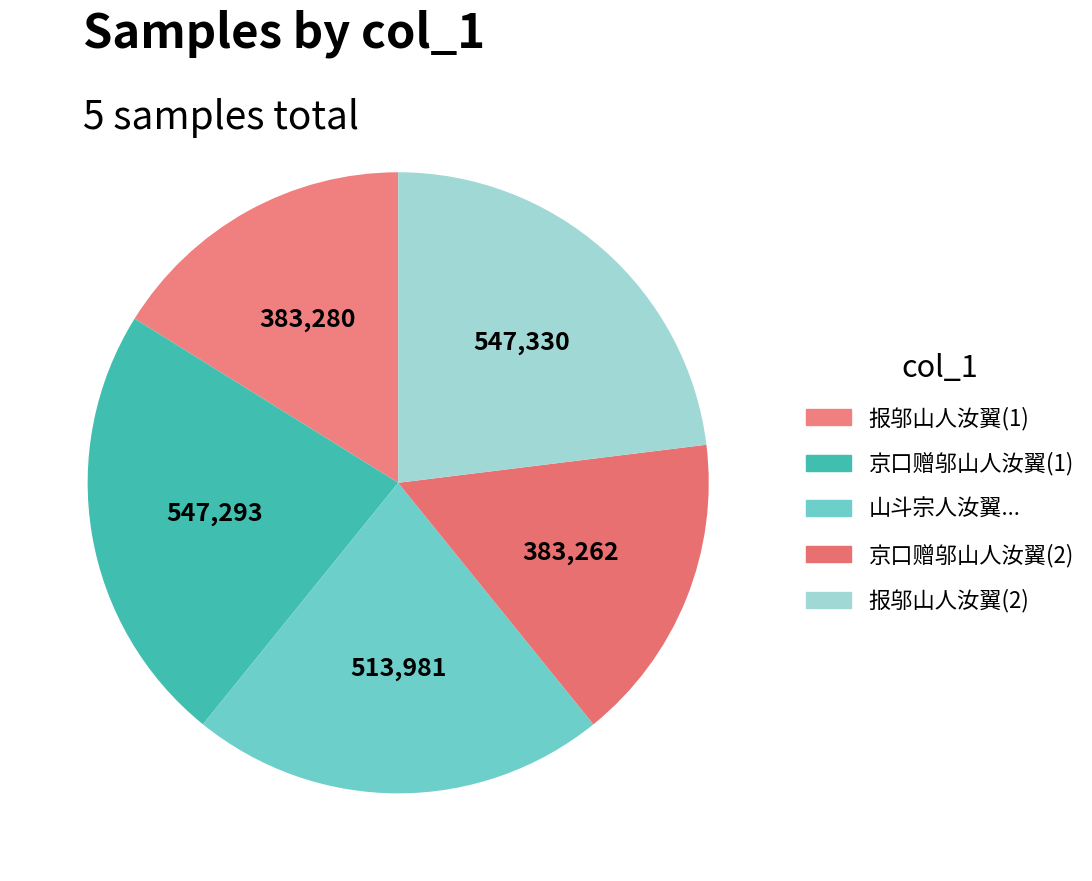

How many slices are in this pie chart?

5